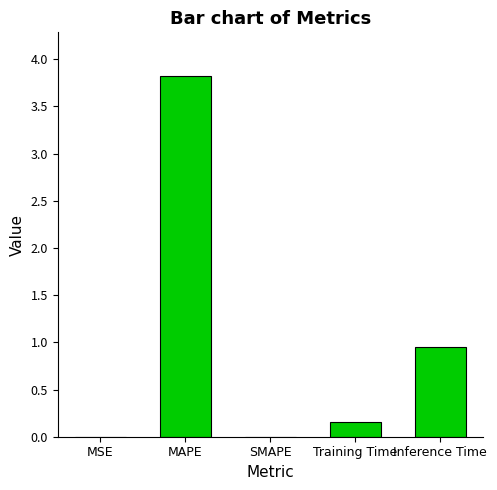

What is the sum of all values?

4.9